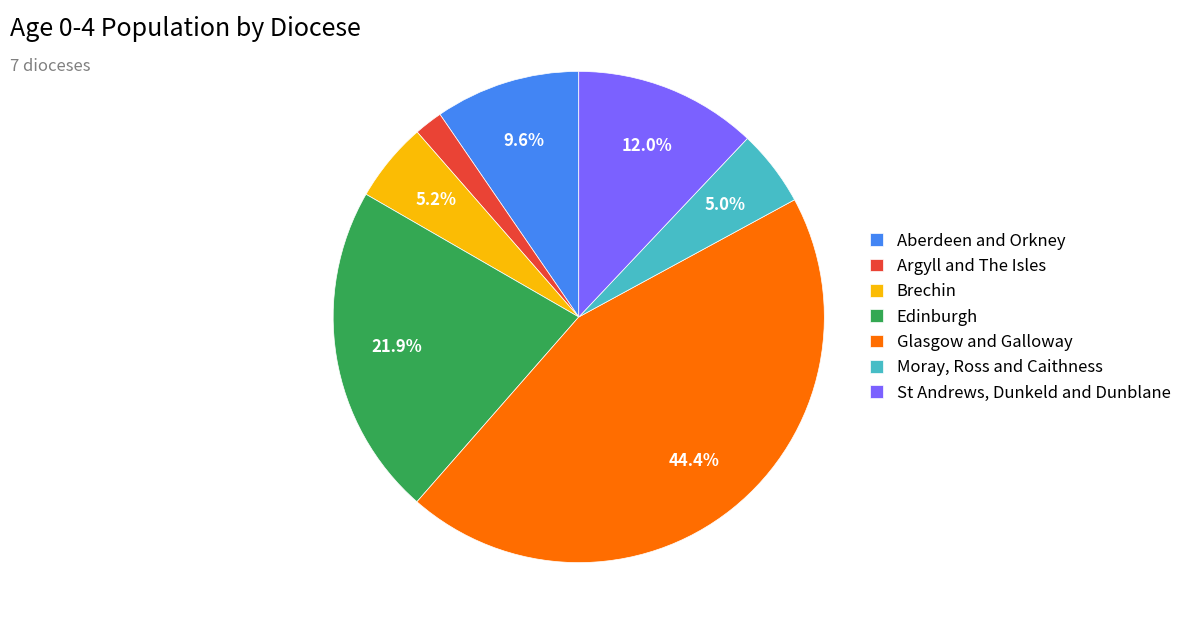

Which category has the smallest portion of the pie?

Argyll and The Isles